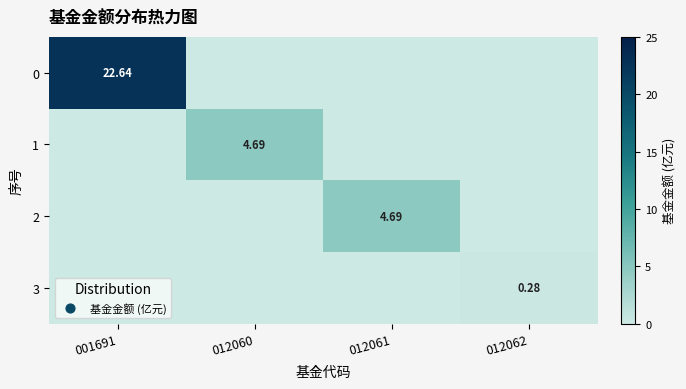

The value of 0 at 012060 is -12.8. True or false?

False